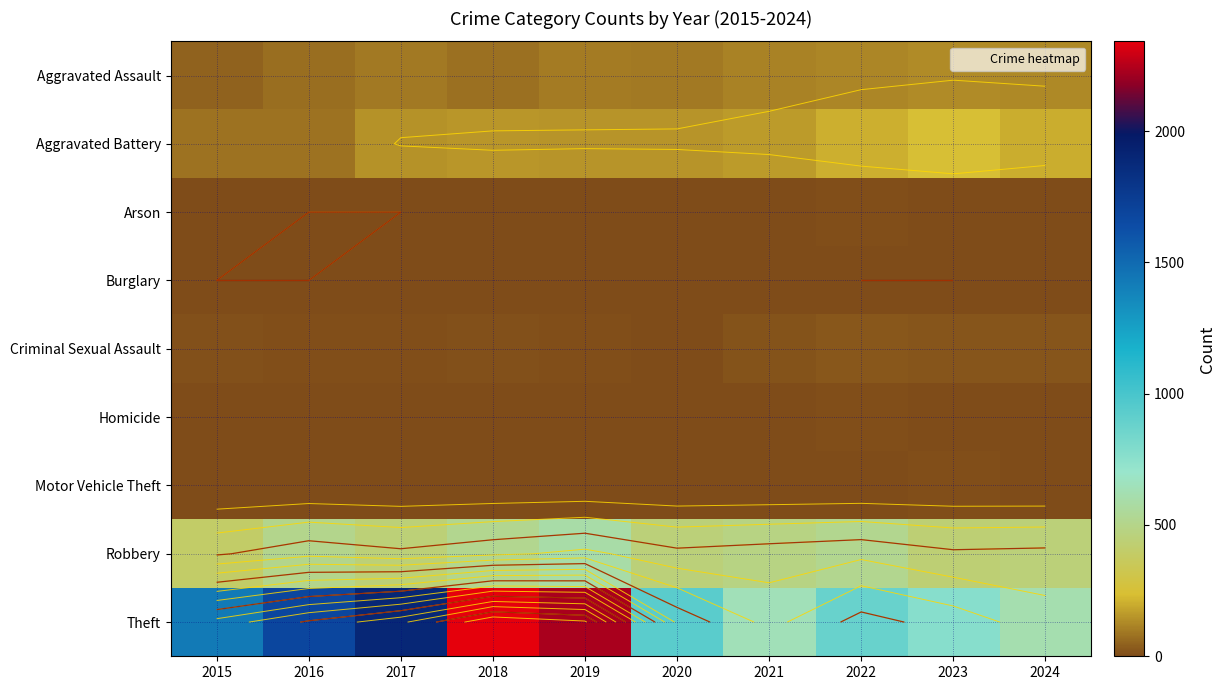

Rank the series by their maximum value, from lowest to highest.

Burglary, Arson, Homicide, Motor Vehicle Theft, Criminal Sexual Assault, Aggravated Assault, Aggravated Battery, Robbery, Theft